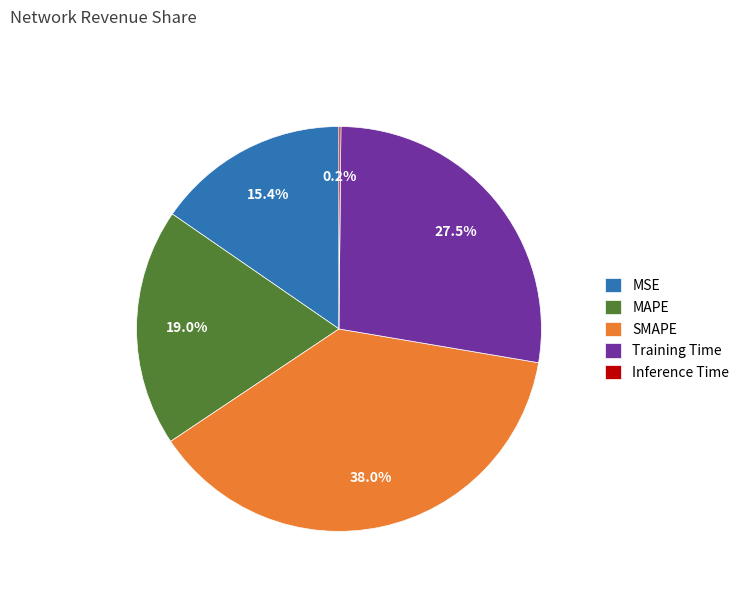

Does MAPE represent more than half of the total?

No